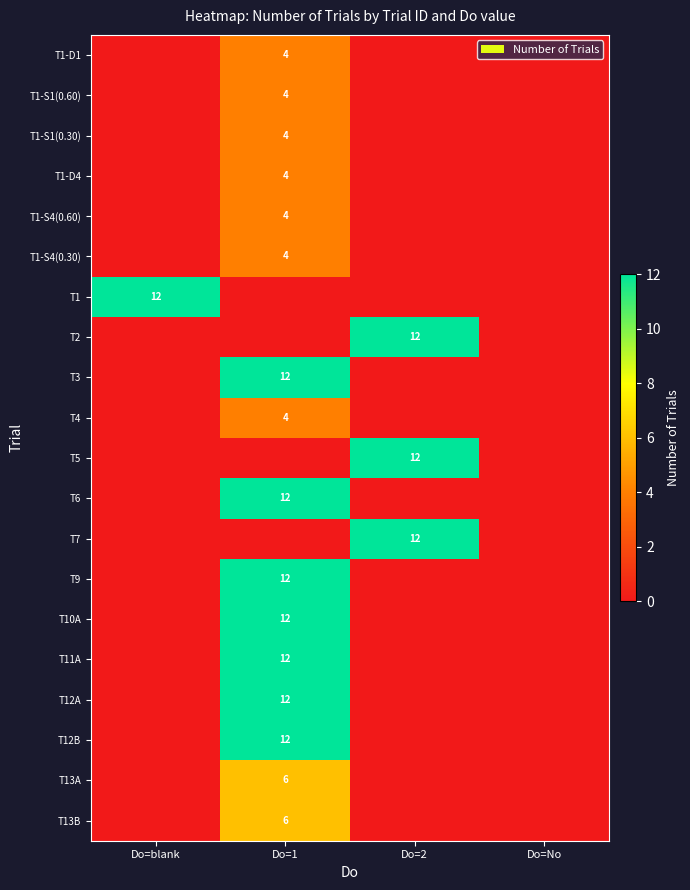

What is the greatest value displayed?

12